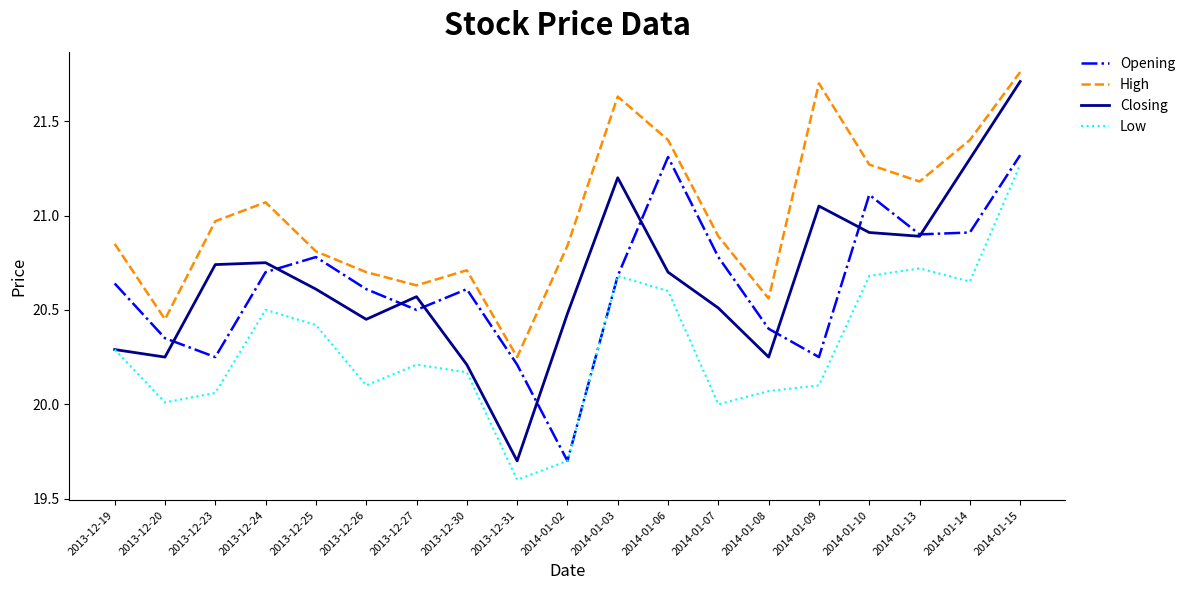

True or false: Opening and High intersect in this chart.

False